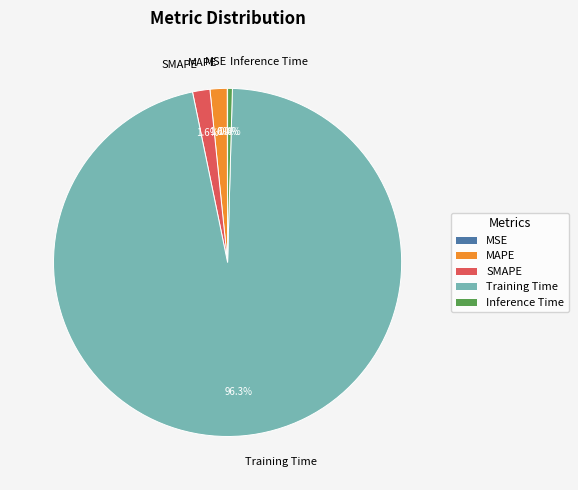

To the nearest percent, what is the average slice percentage?

20%